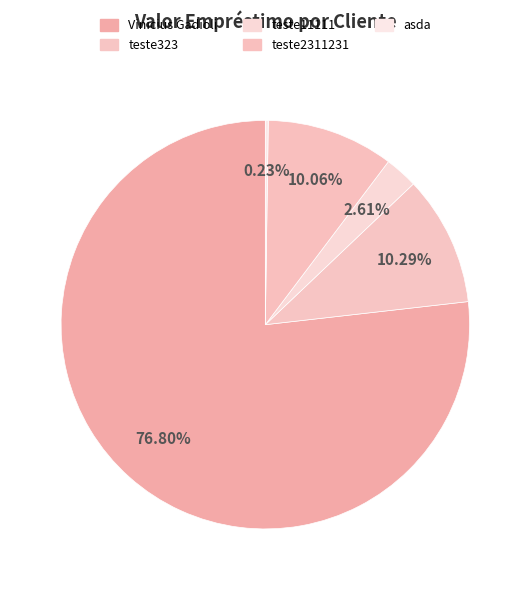

What is the change in value from Vinicius Gadioli to teste11111?

-966